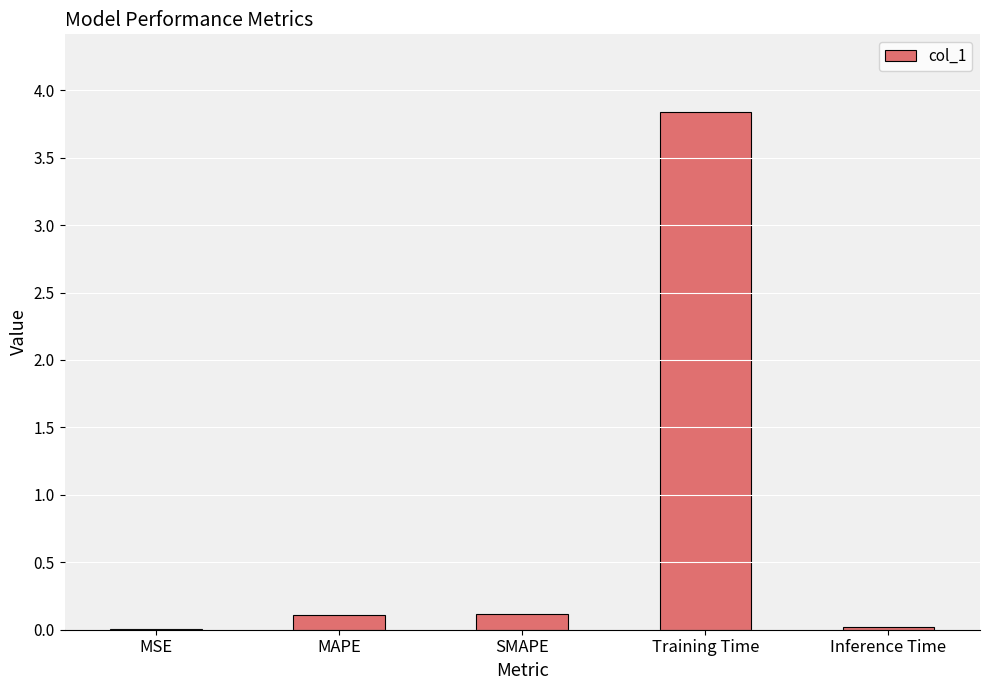

What is the average value?

0.8